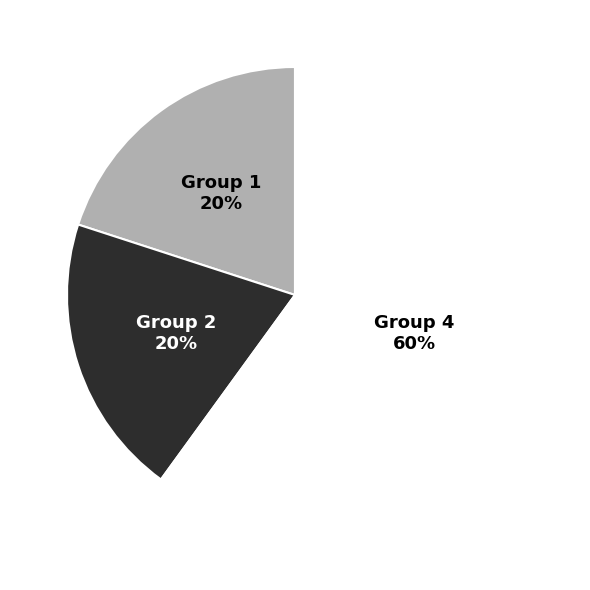

The Group 1 slice represents 35% of the pie. True or false?

False